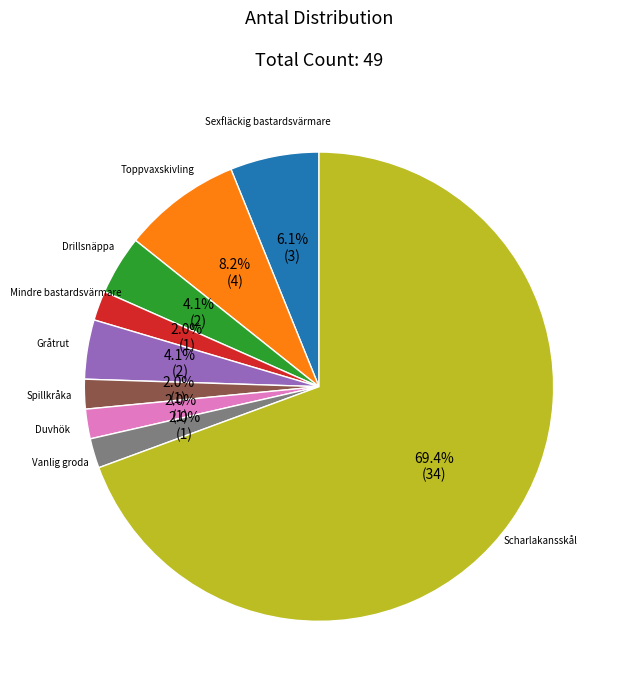

Is there any slice that represents more than half of the pie?

Yes